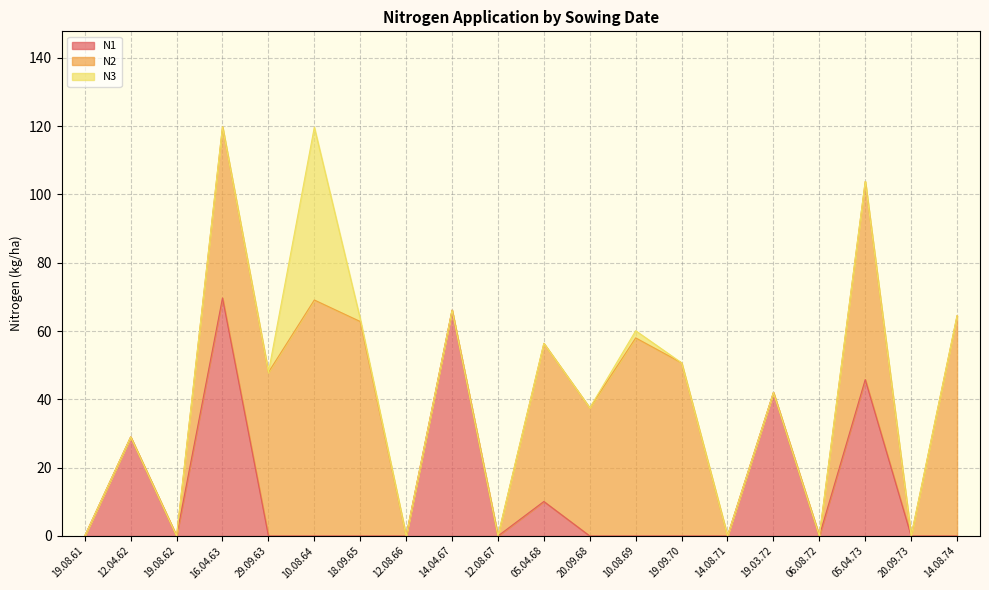

Is the value of N2 at 20.09.68 greater than the value of N3 at 12.04.62?

Yes